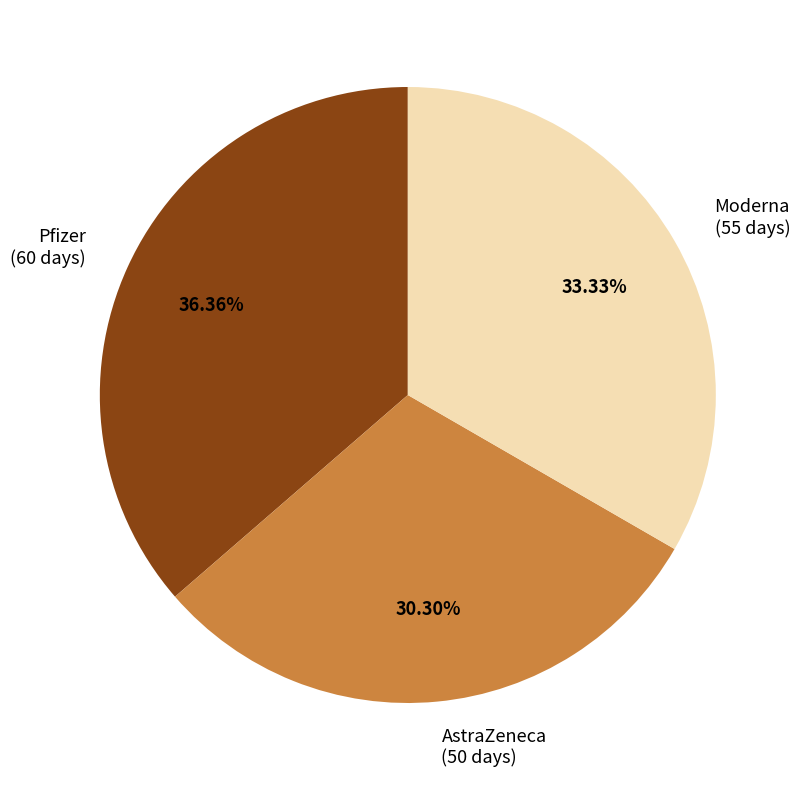

How much of the chart is everything except Moderna?

66.7%